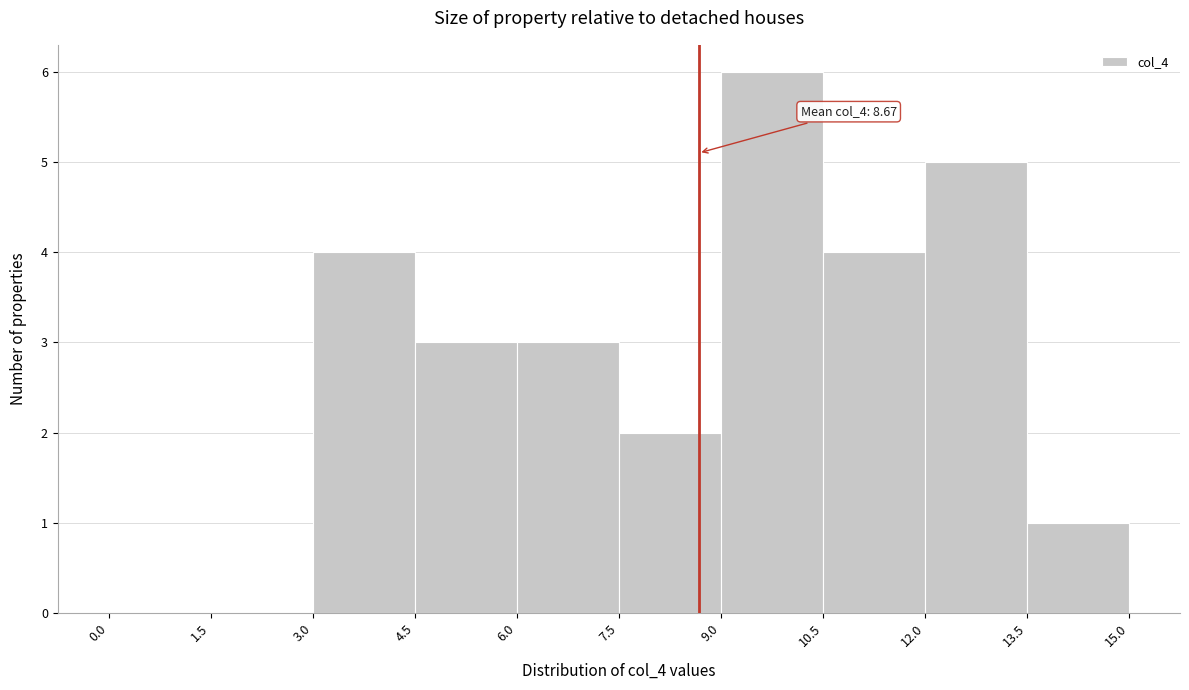

Over which range of the x-axis is the bar tallest?

9.0 to 10.5